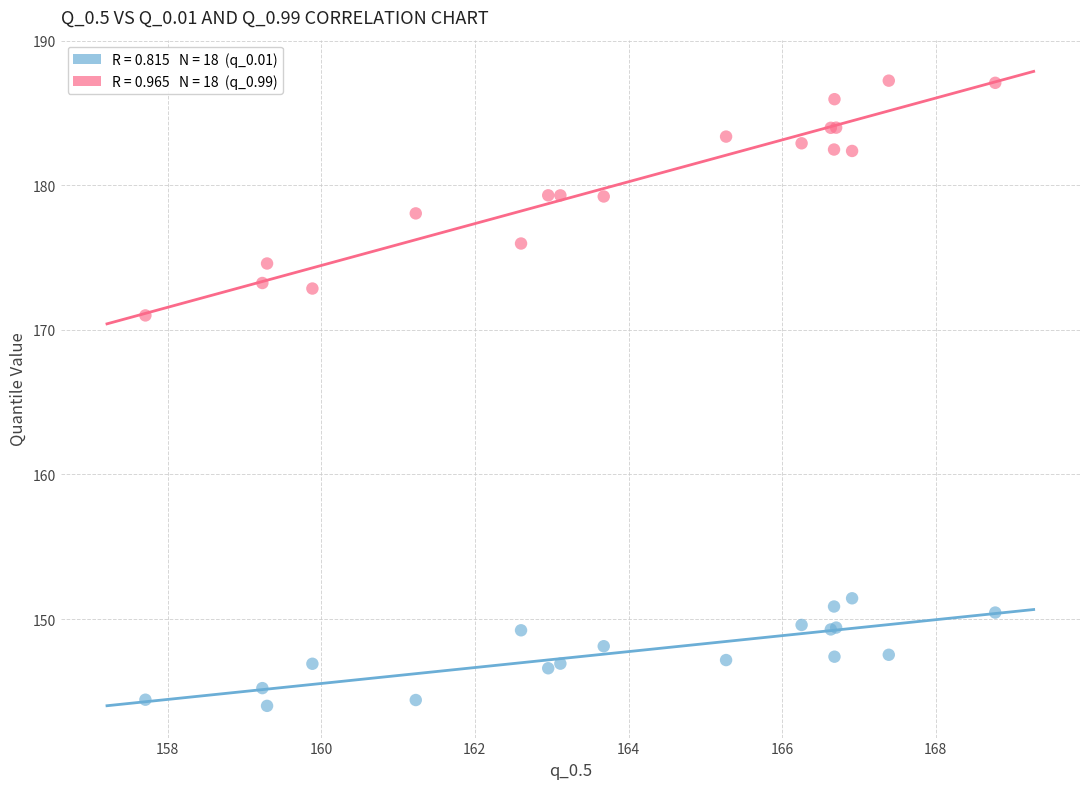

Across all series, what Y value is closest to 165?

171.0